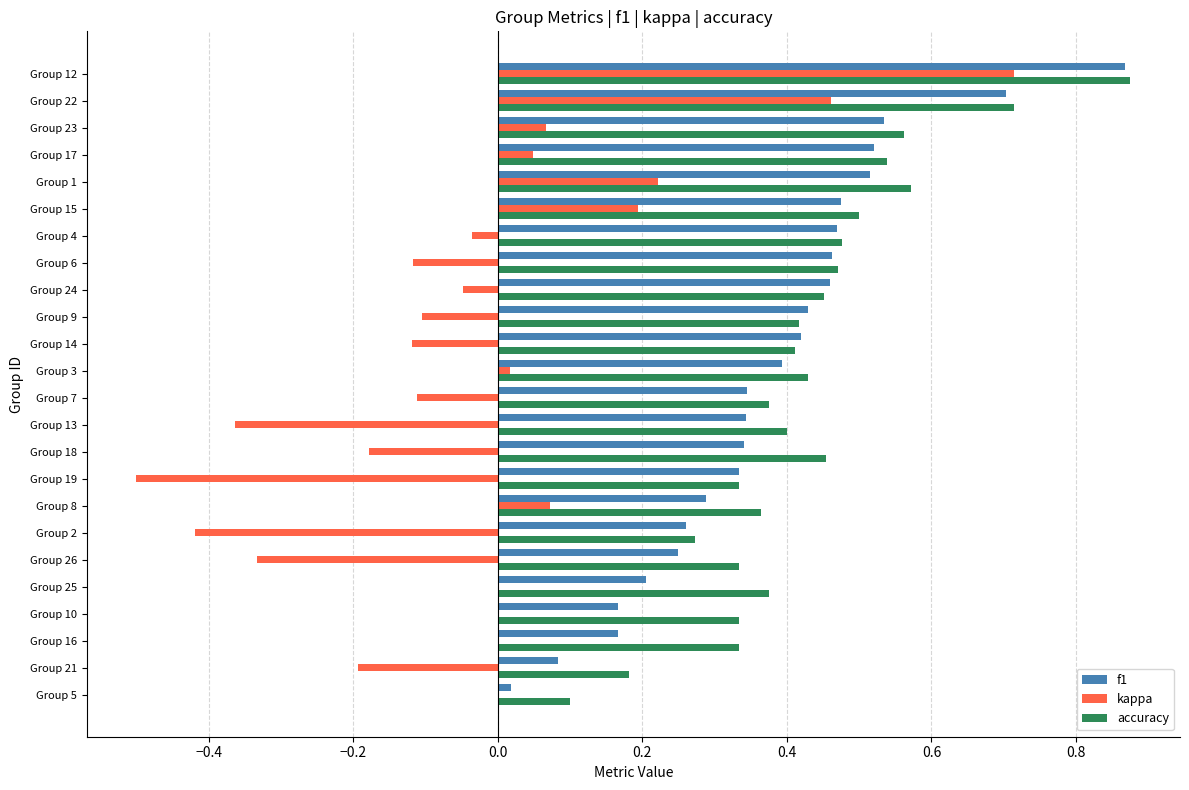

Count the number of categories in the chart.

24